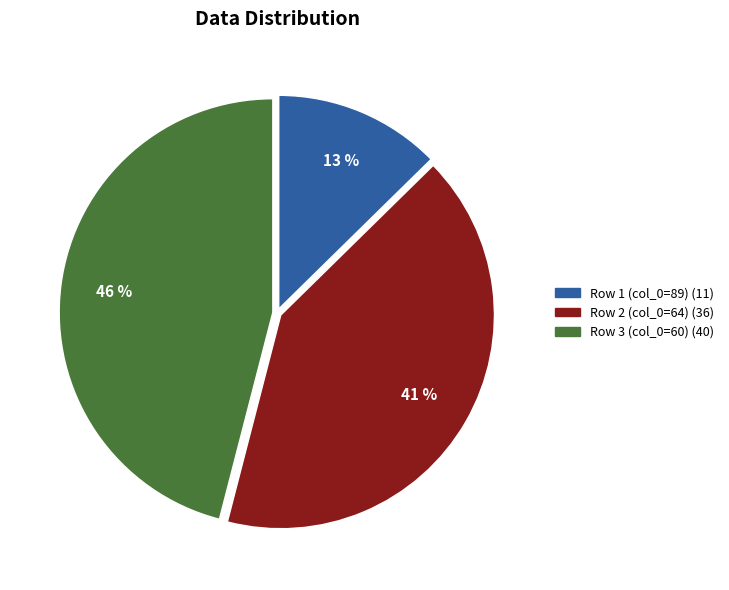

Is it true that Row 2 (col_0=64) is 53% of the pie?

False